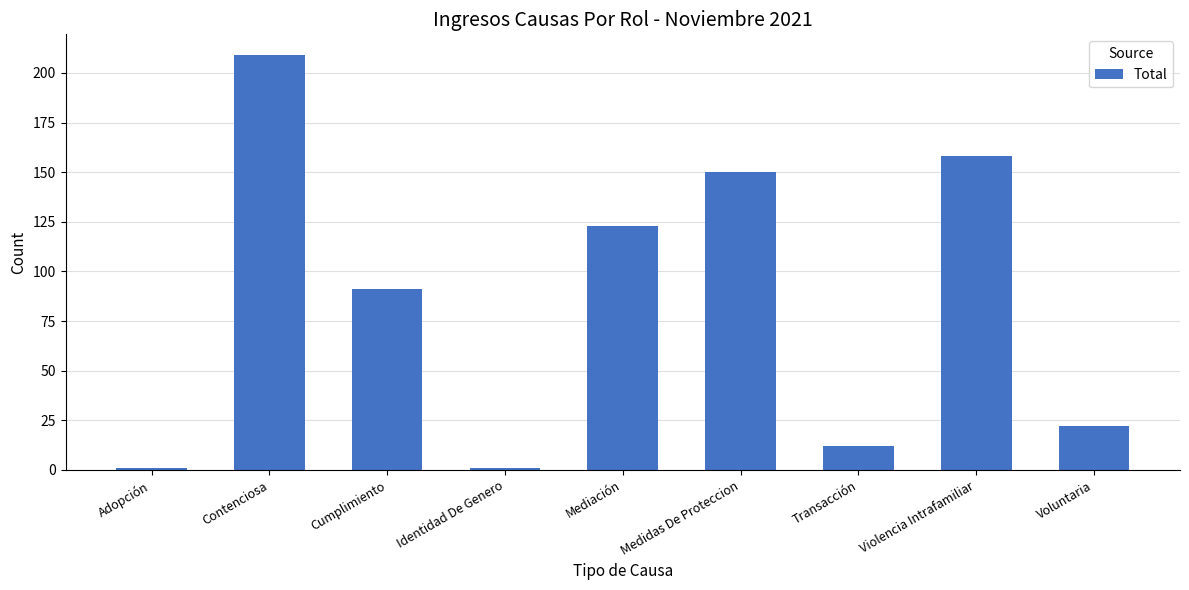

The value at Voluntaria is 22. True or false?

True